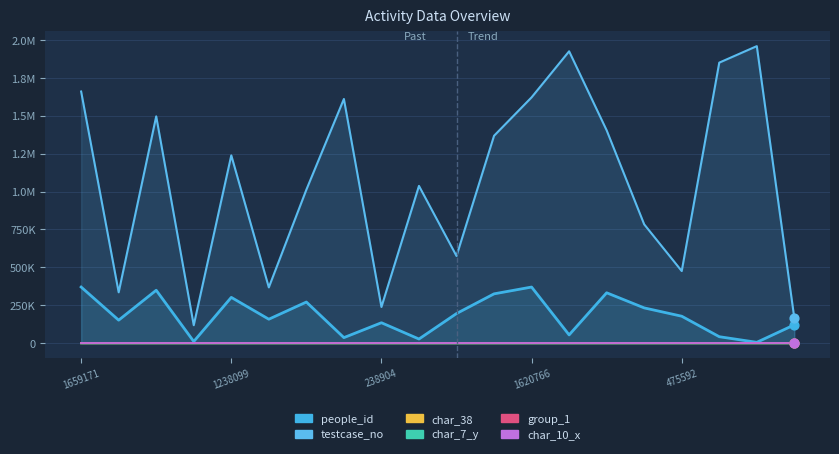

Which series contains the highest Y value?

testcase_no